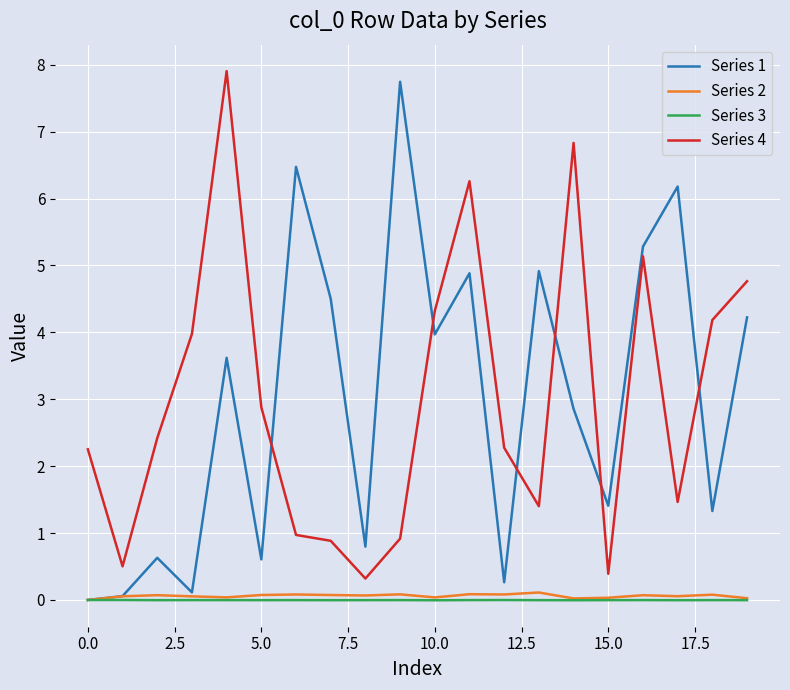

True or false: Series 2 has more than 2 interior local peaks.

True